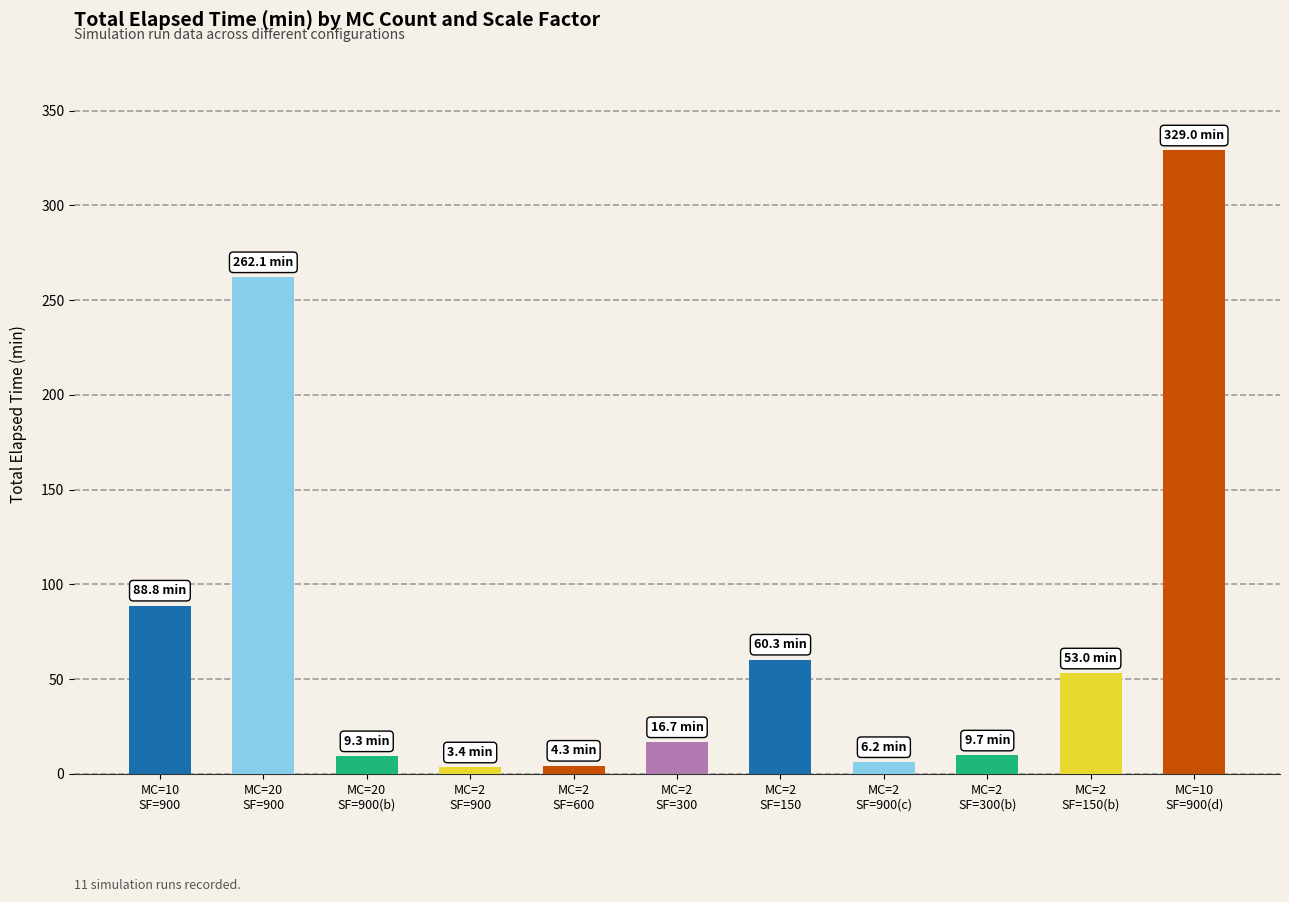

What is the average value?

76.6